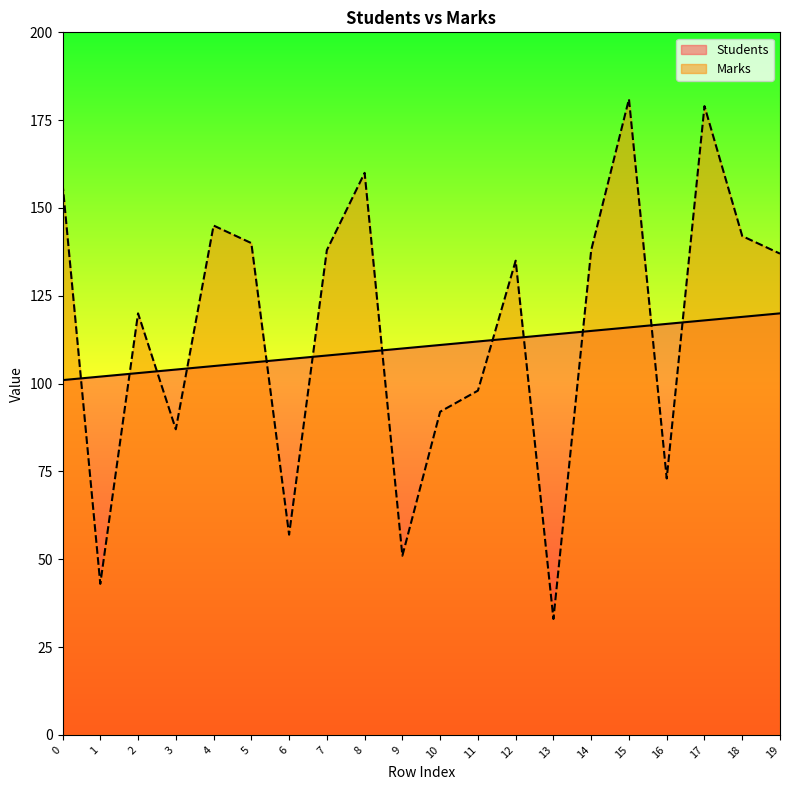

Reading left to right, what are all the values shown in this chart?

Students: 101	102	103	104	105	106	107	108	109	110	111	112	113	114	115	116	117	118	119	120
Marks: 157	43	120	87	145	140	57	138	160	51	92	98	135	33	138	181	73	179	142	137